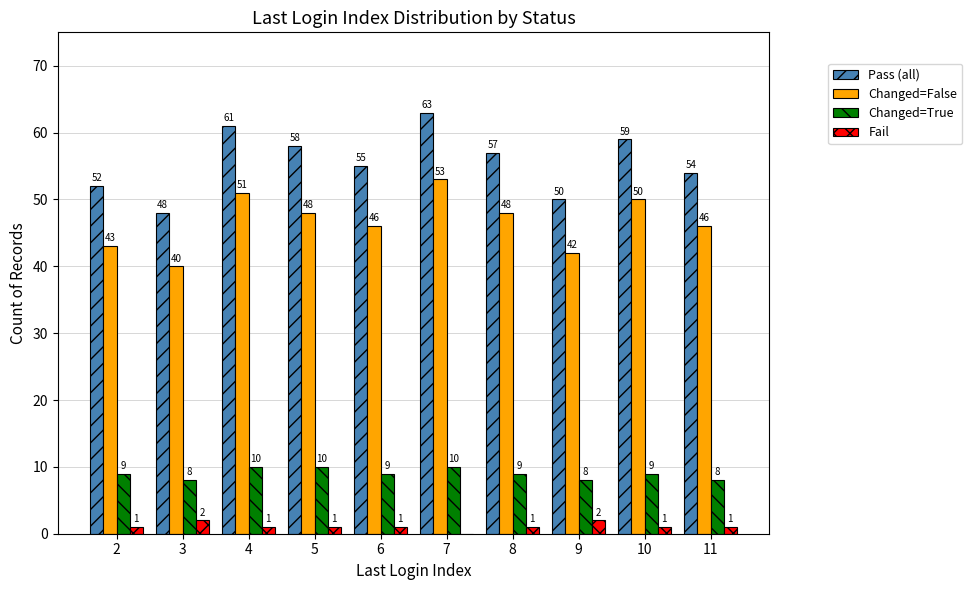

Which category has the highest value in the Changed=False series?

7